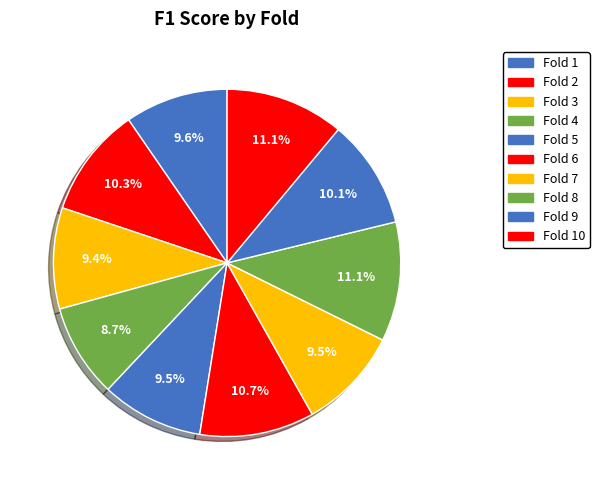

Which category has the biggest portion of the pie?

Fold 8